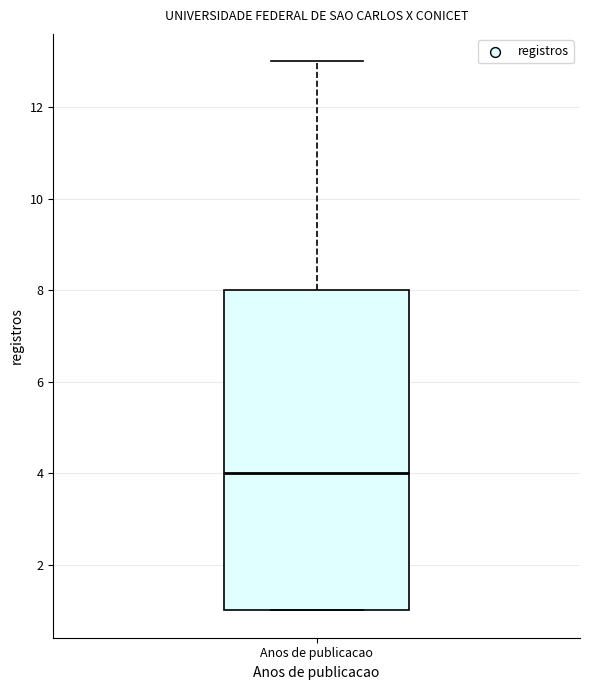

Read this box plot against the y-axis: the position of the median line, the range covered by the box, and the ends of both whiskers. The values are not printed on the chart, so give them approximately, as read against the axis.

median 4, box 1 to 8, whiskers 1 to 13